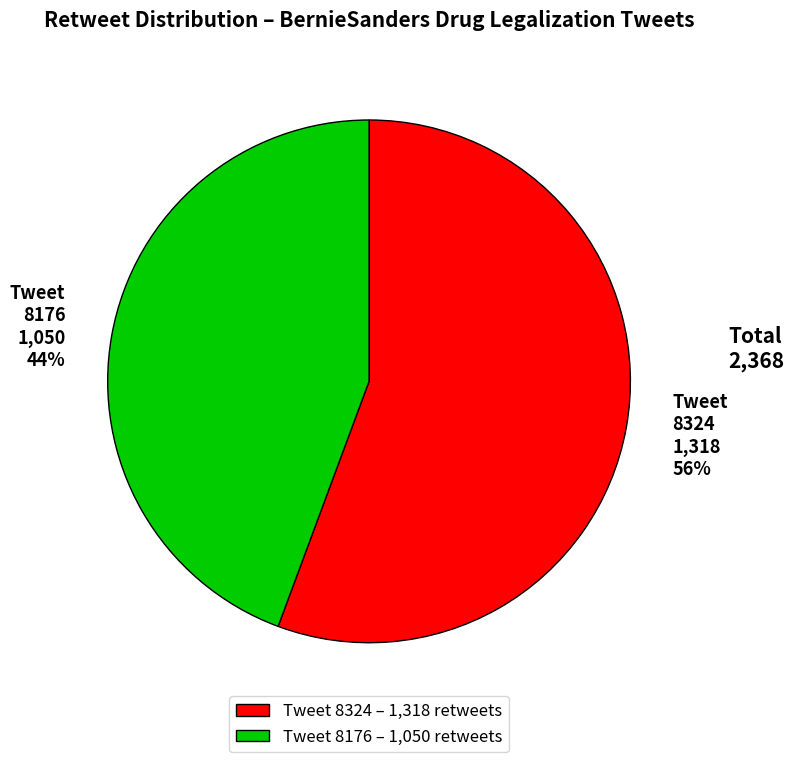

To the nearest percent, what percentage of the pie is Tweet 8324 1,318 56%?

56%